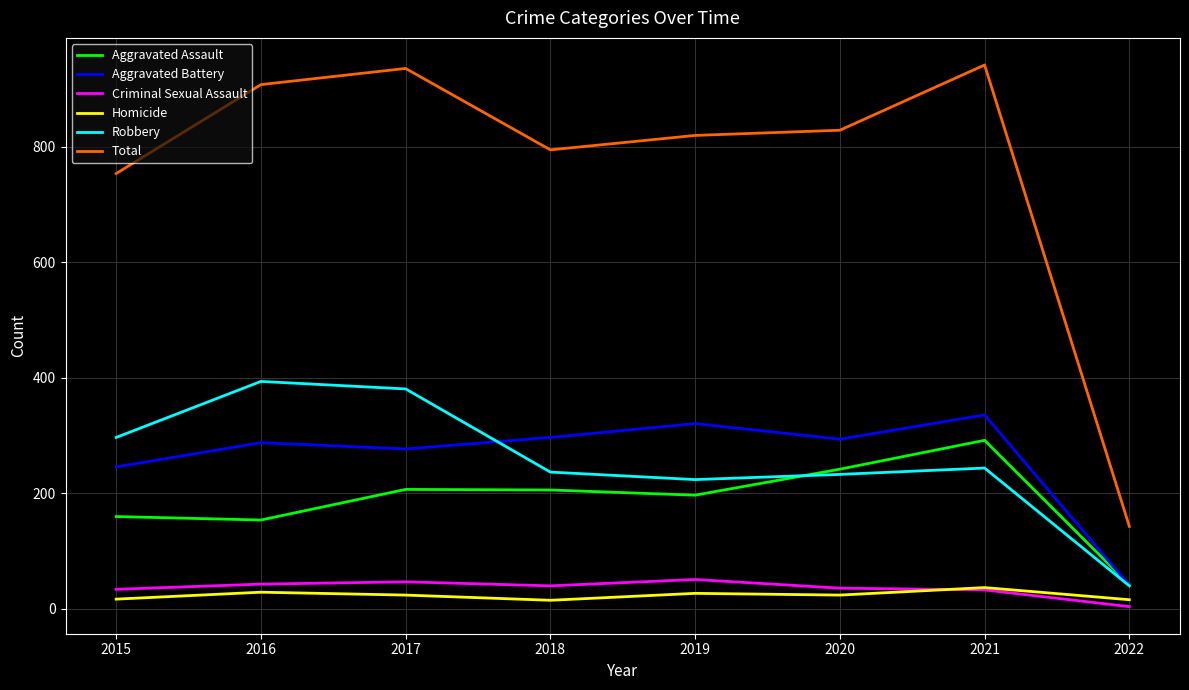

At which label is Robbery closest to 217?

2019